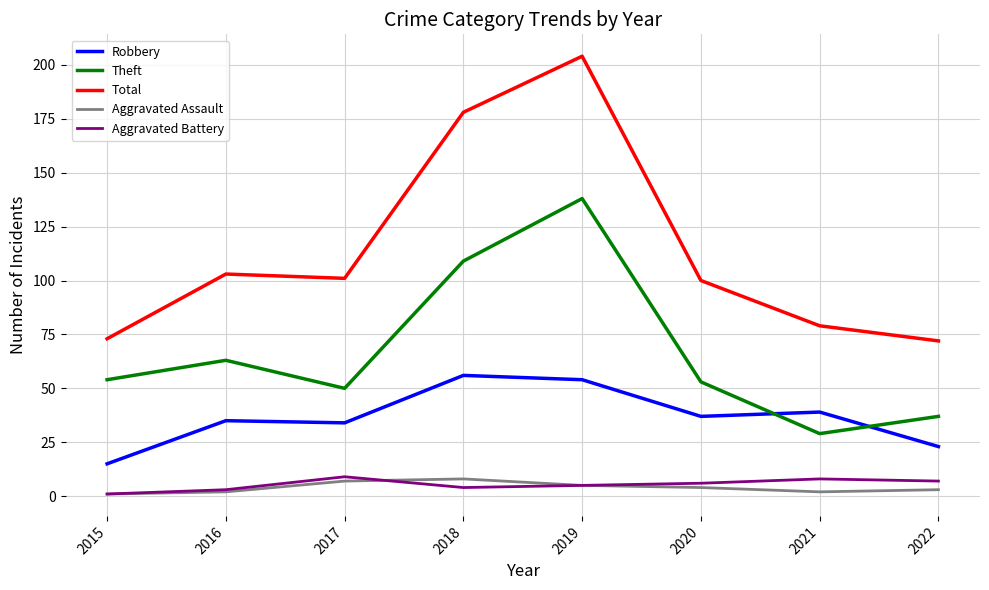

Which label corresponds to the largest value in the chart?

2019